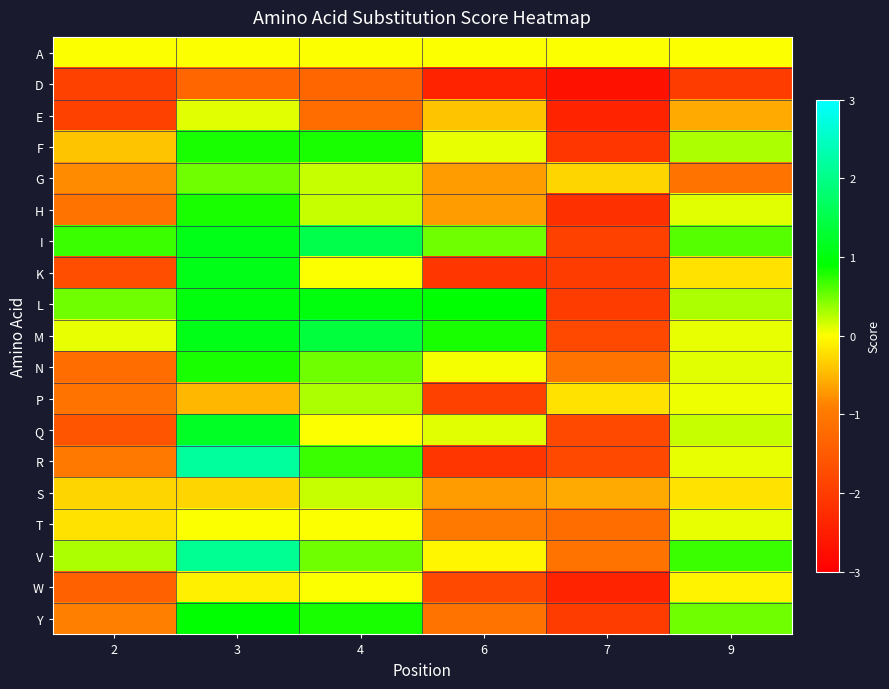

Between 3 and 4, which is larger?

3